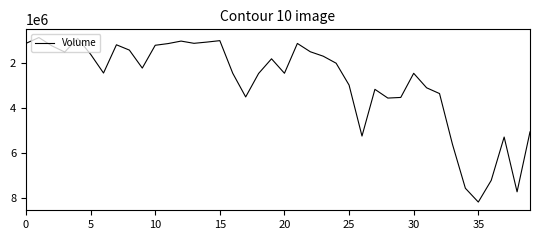

What is the smallest value displayed?

879641